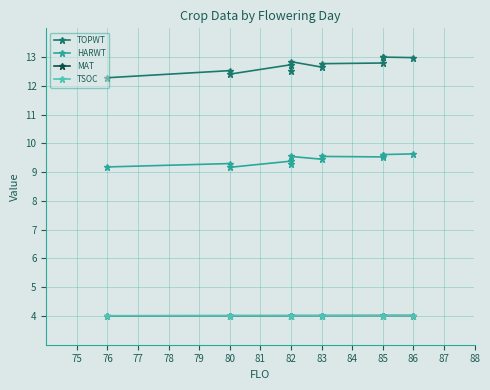

What is the maximum value shown in the chart?

13.0